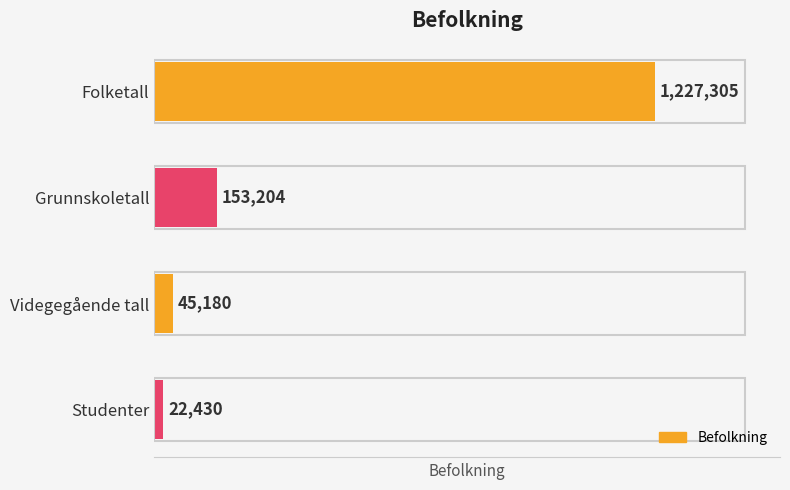

The chart shows a value of 45145 at Grunnskoletall. True or false?

False